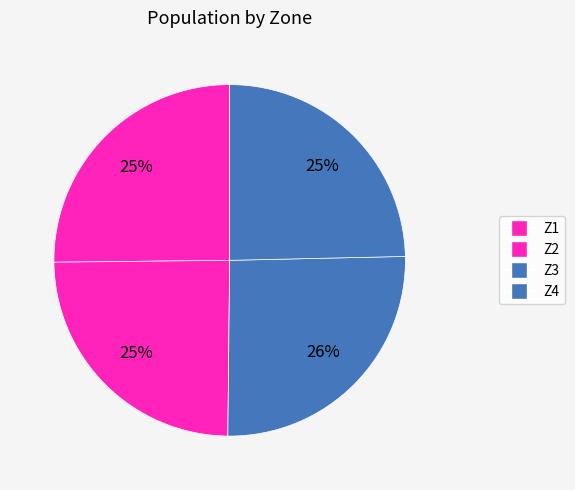

How many segments does this pie chart have?

4